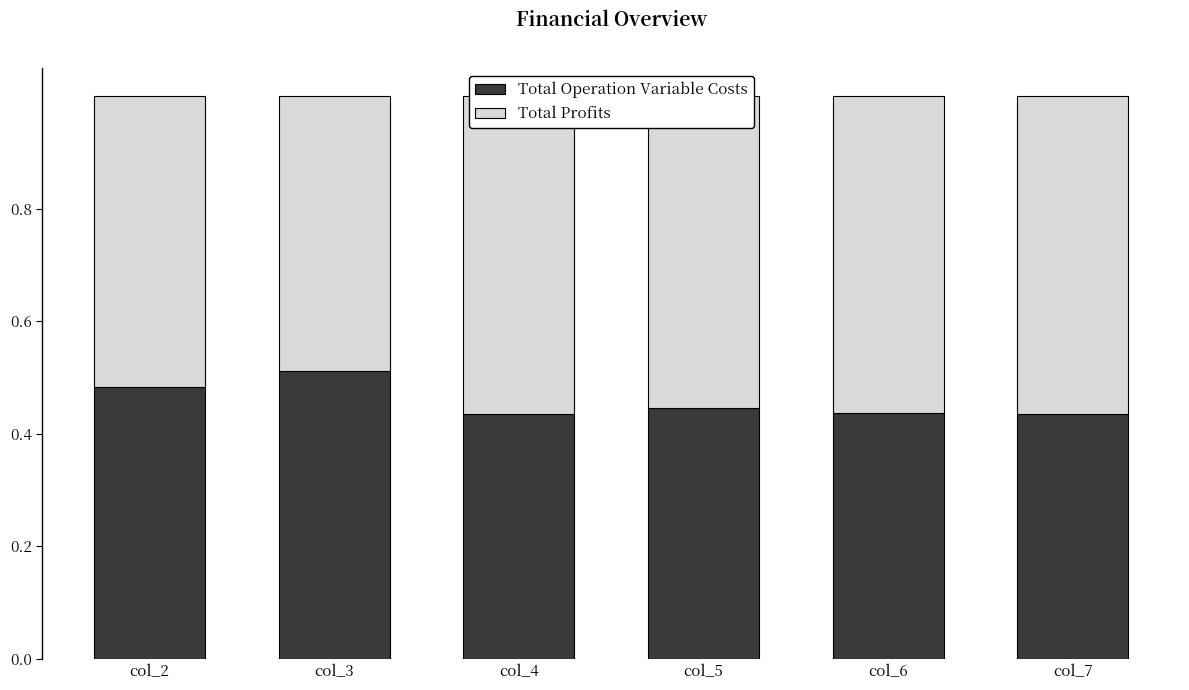

How many data points does each series have?

6